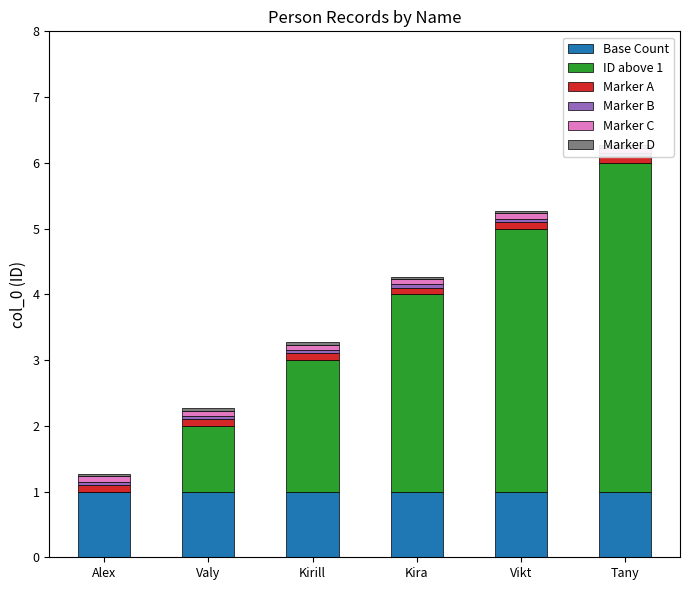

List the labels in order of Marker A value, largest first.

Alex, Valy, Kirill, Kira, Vikt, Tany